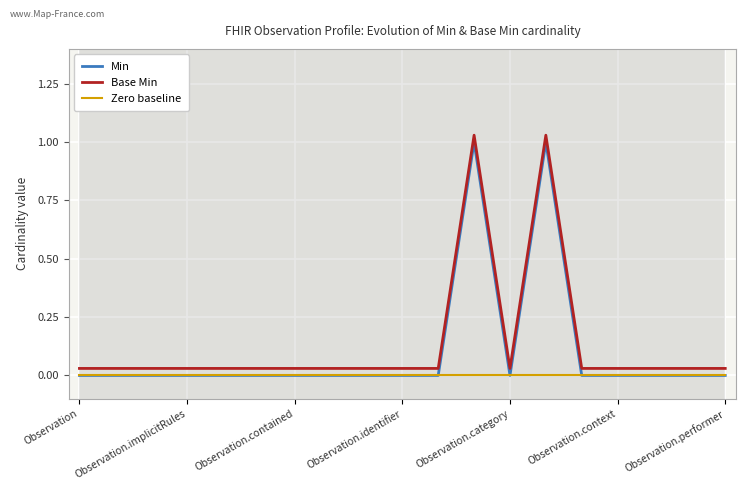

True or false: Base Min and Min cross at least once.

False